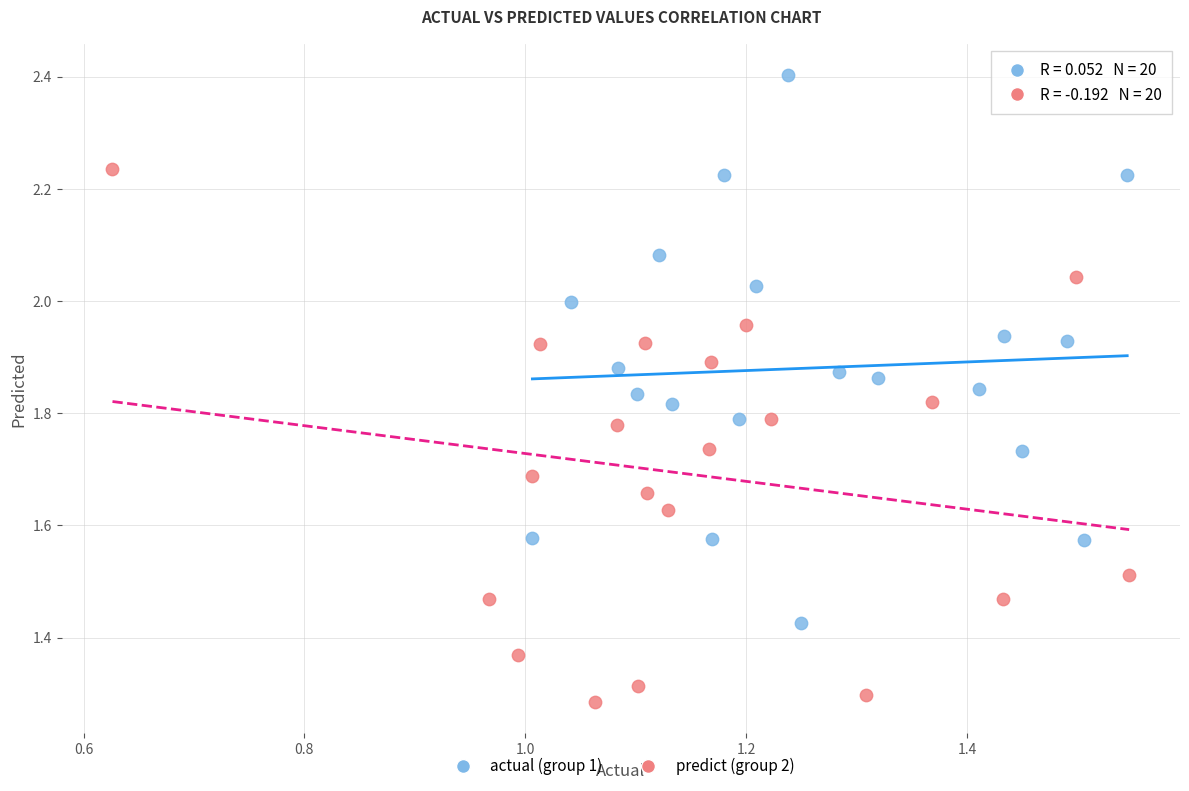

Which series reaches the minimum Y coordinate?

predict (group 2)